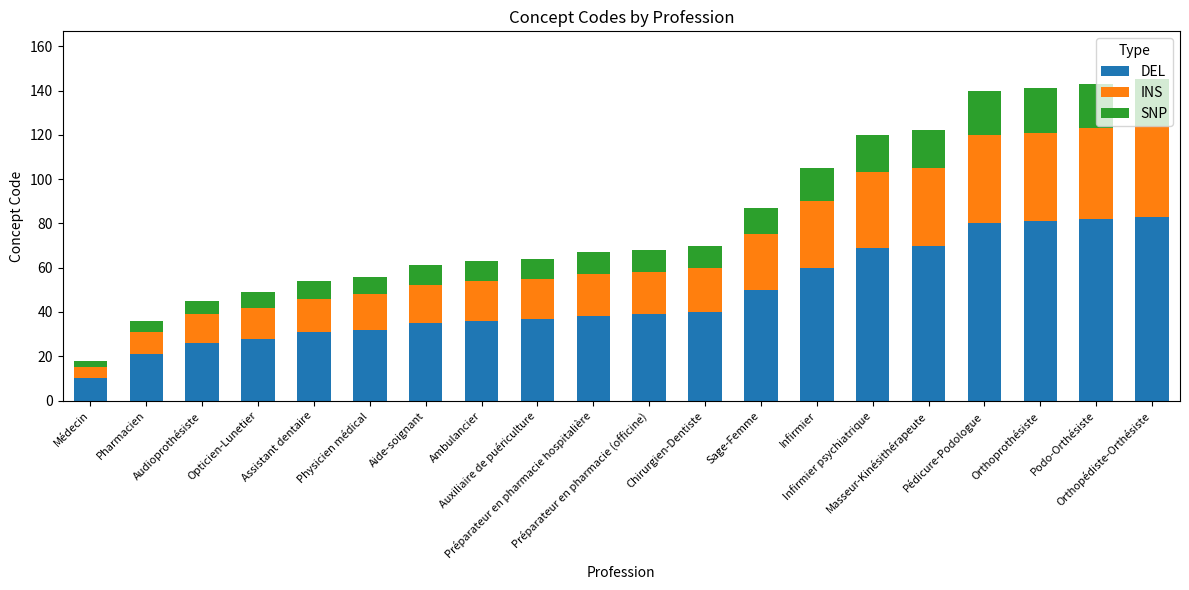

What is the average value of the DEL series?

47